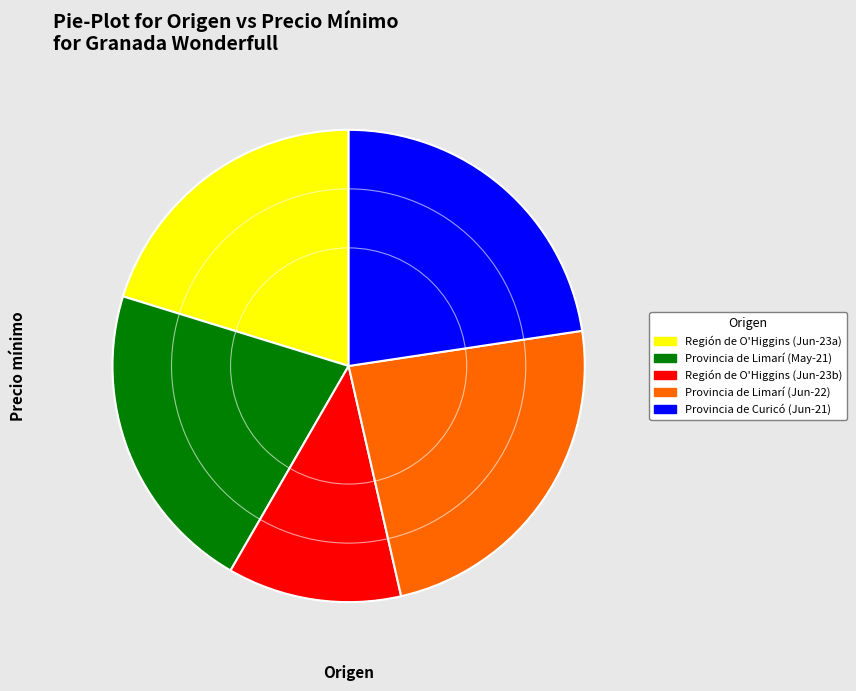

Does any single category account for the majority?

No